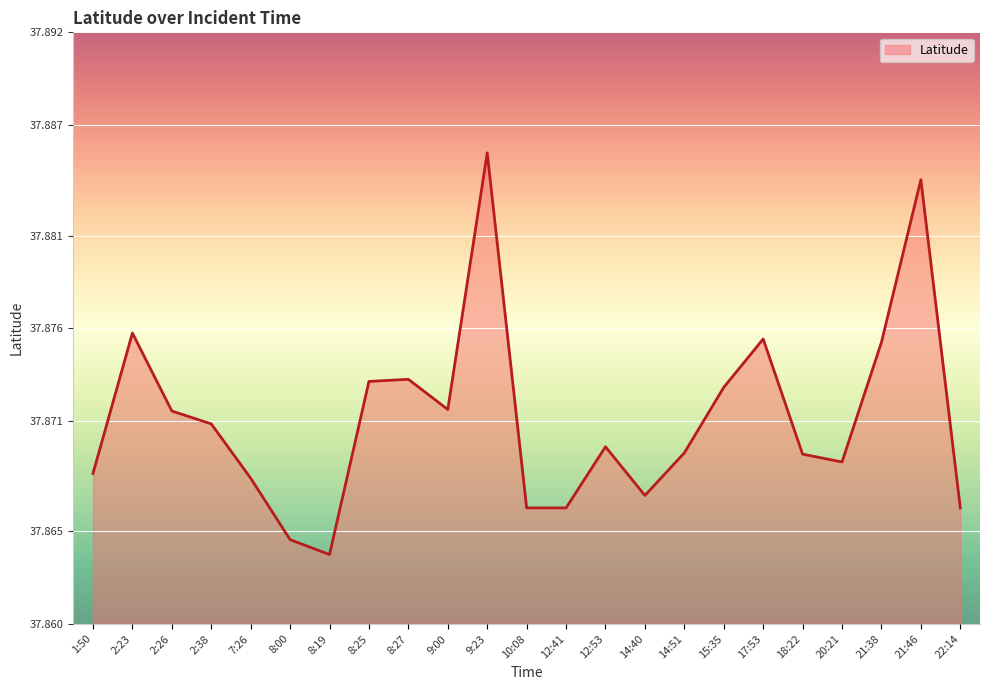

What position from the right is 9:23?

13